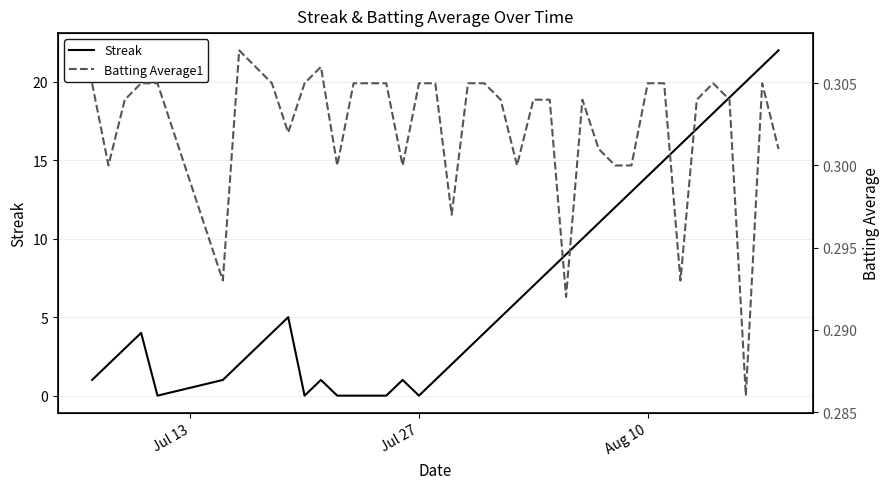

How many lines are shown in the chart?

2